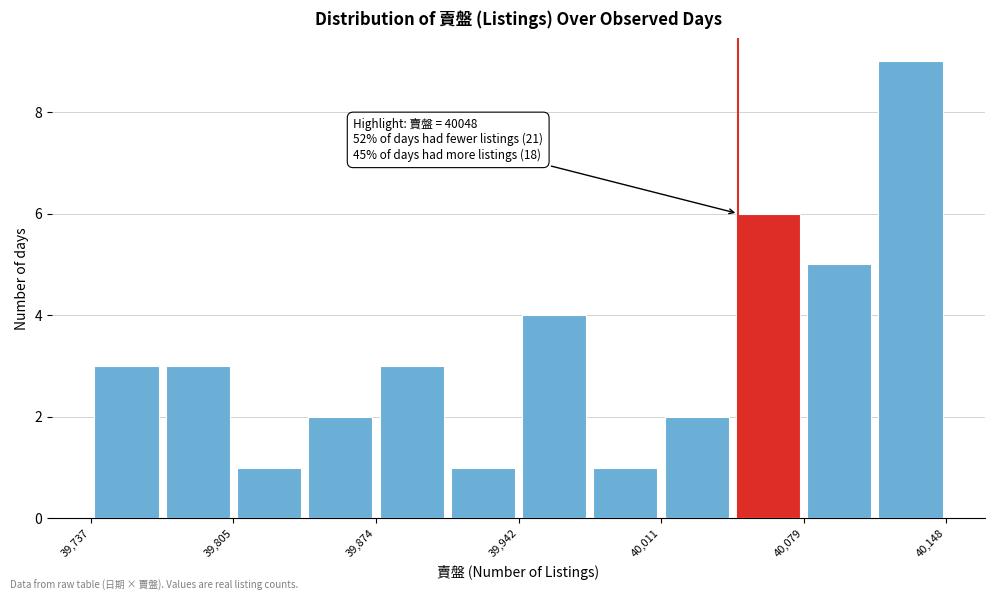

Around what value on the x-axis is the tallest bar? Give the approximate position of its centre, as read against the axis.

40130